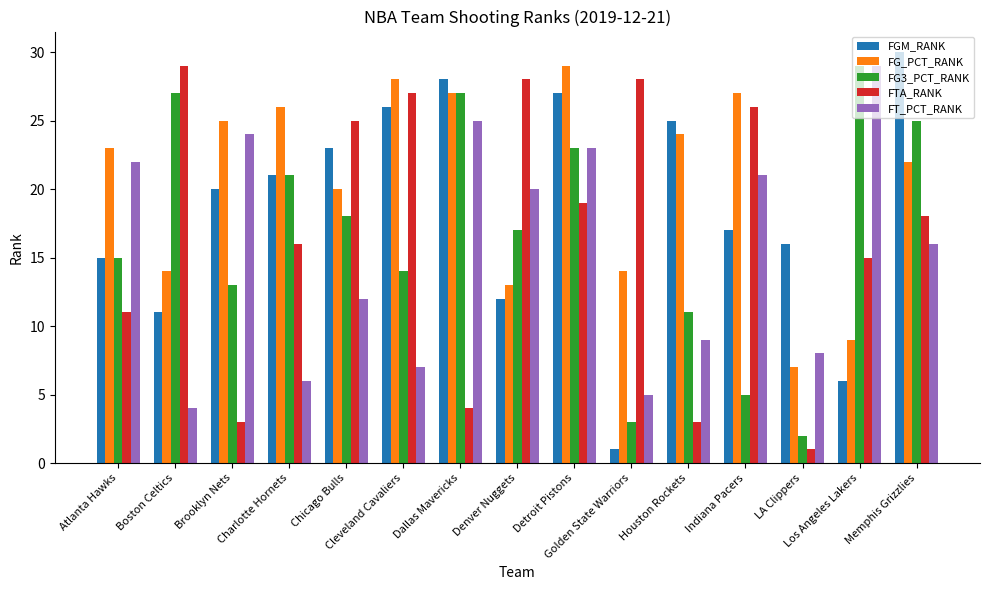

What position from the left is Cleveland Cavaliers?

6